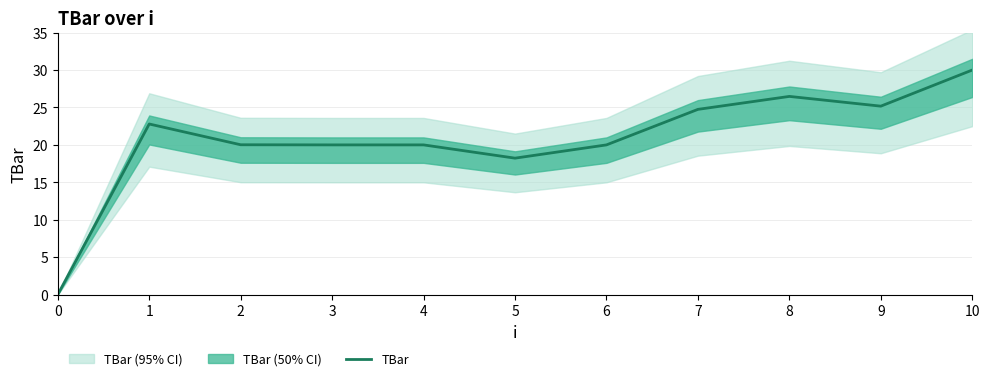

Rank the categories by value from highest to lowest.

10, 8, 9, 7, 1, 2, 3, 4, 6, 5, 0